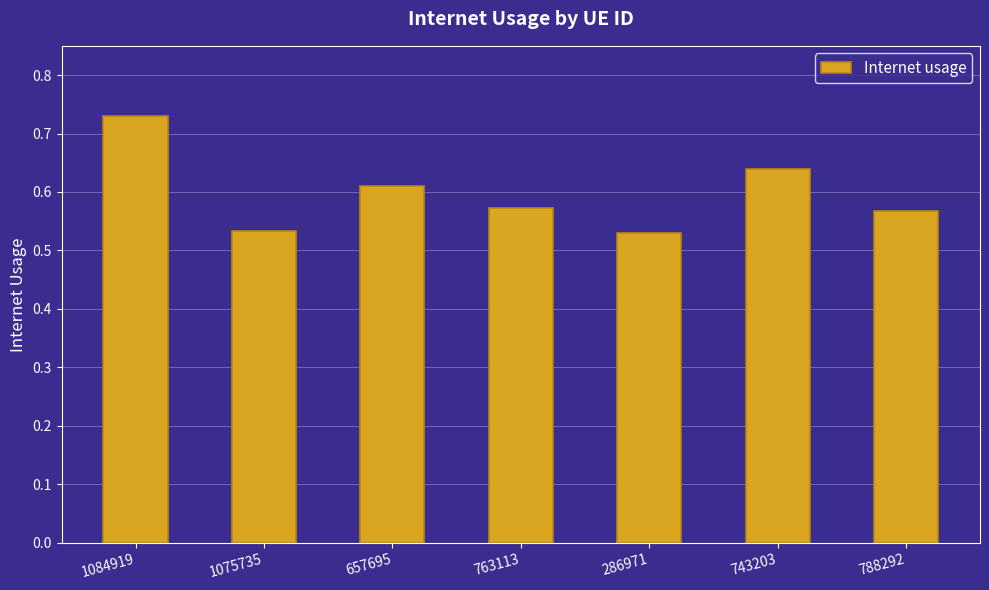

Count the values in the range 0 to 1.

7